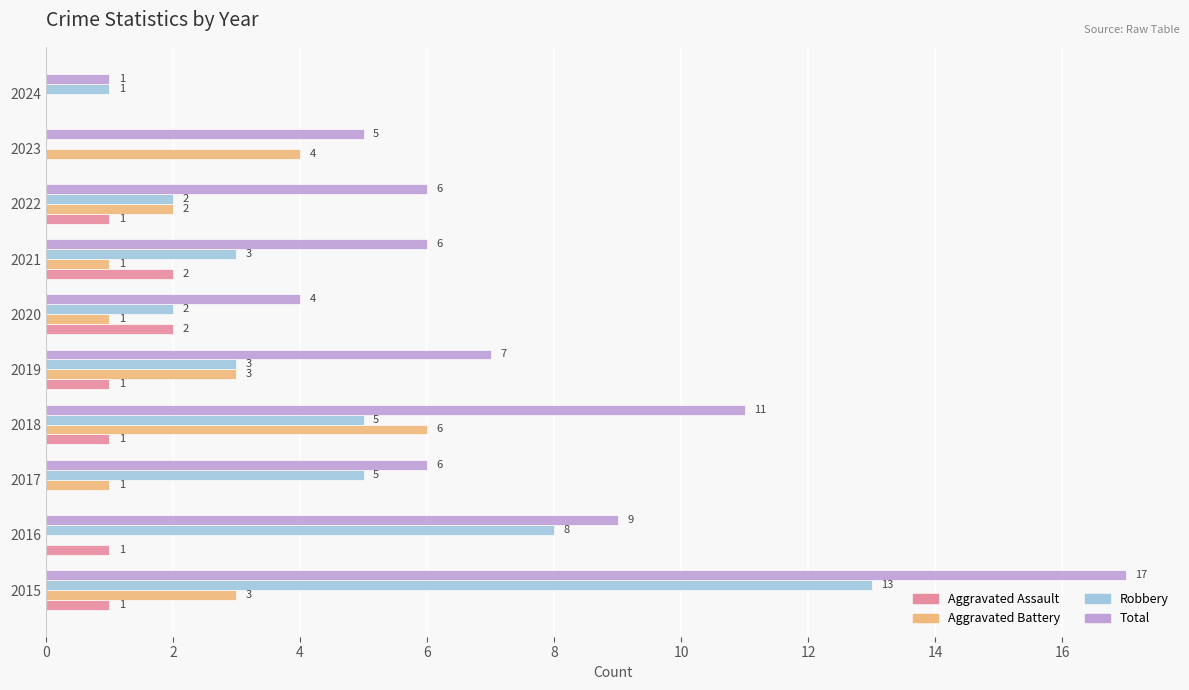

How many data points does each series have?

10